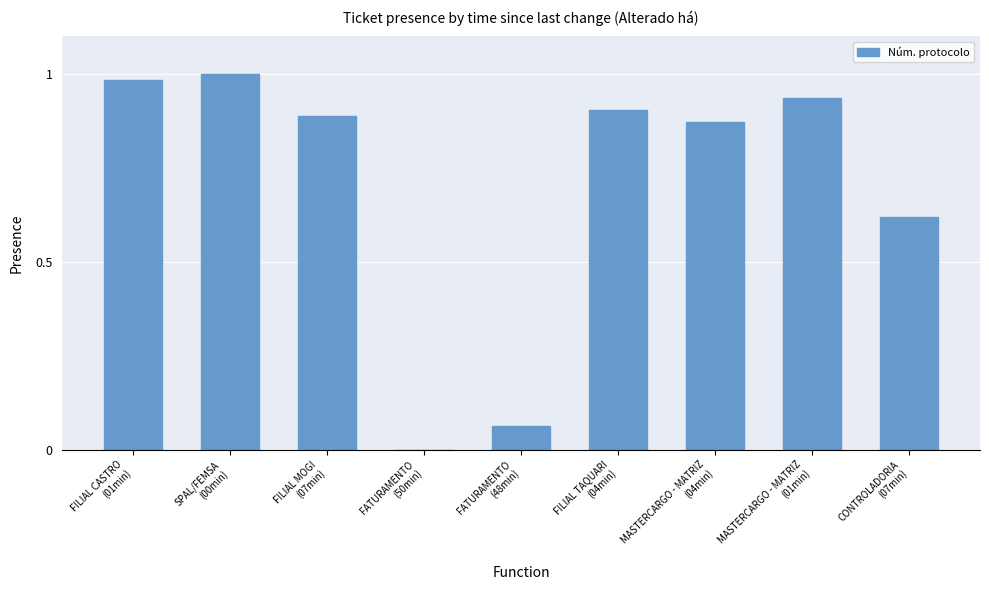

Count the number of data series in this chart.

1